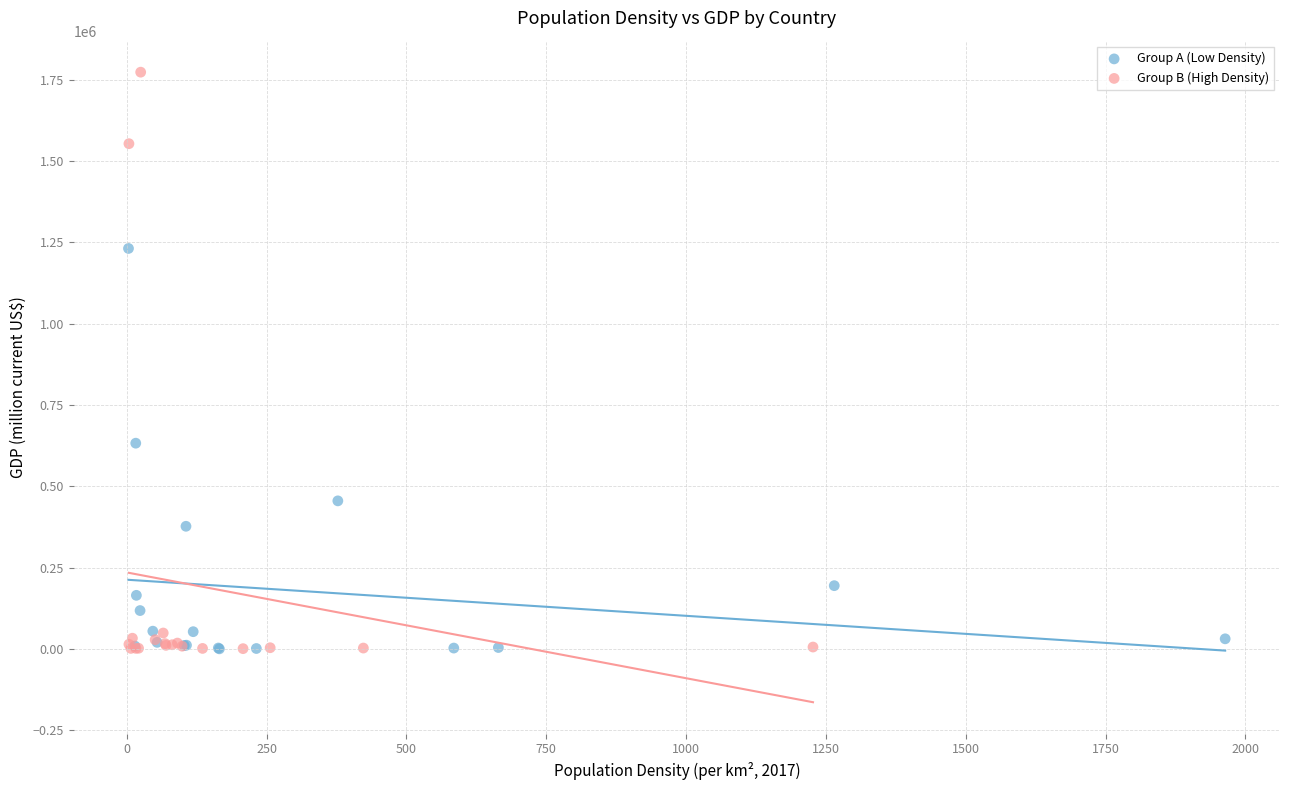

What are all the series names shown in the legend?

Group A (Low Density), Group B (High Density)